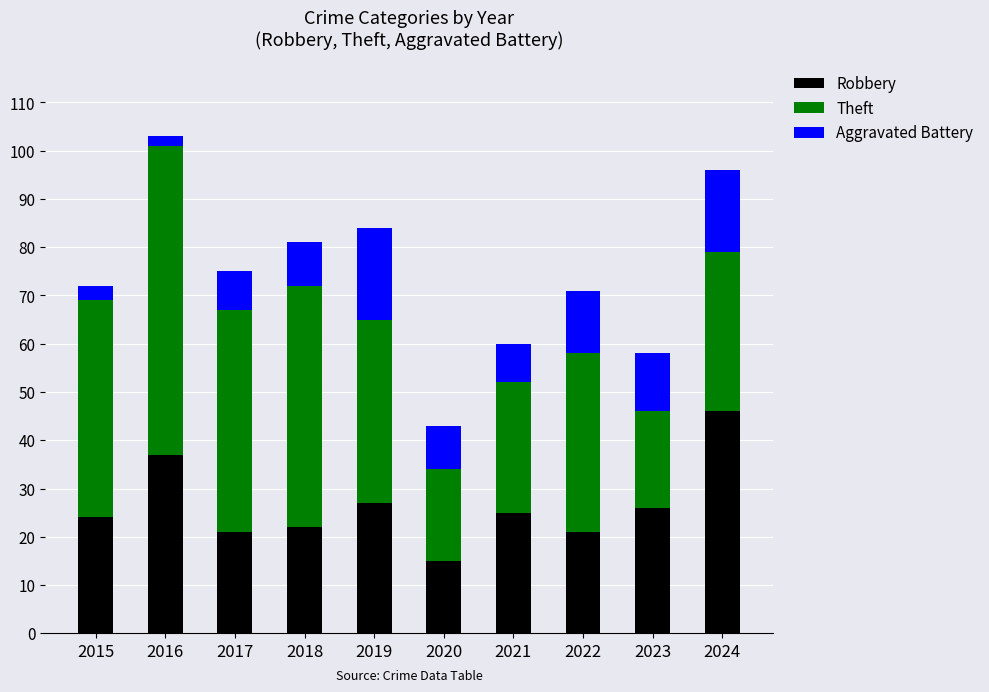

At which label does Robbery reach its minimum?

2020